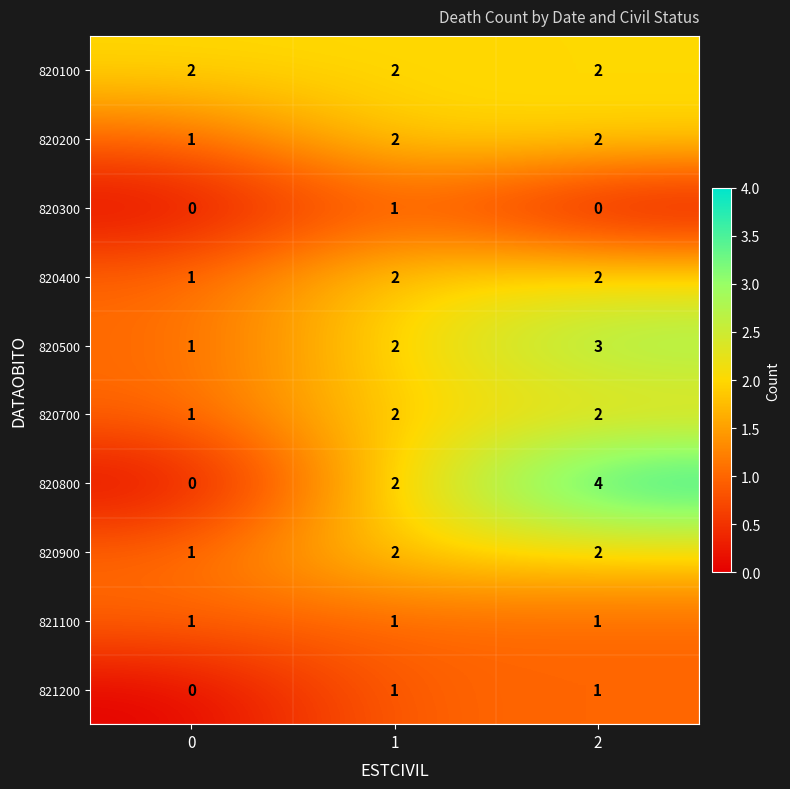

Reading right to left, extract all data points from this chart.

820100: 2	2	2
820200: 2	2	1
820300: 0	1	0
820400: 2	2	1
820500: 3	2	1
820700: 2	2	1
820800: 4	2	0
820900: 2	2	1
821100: 1	1	1
821200: 1	1	0